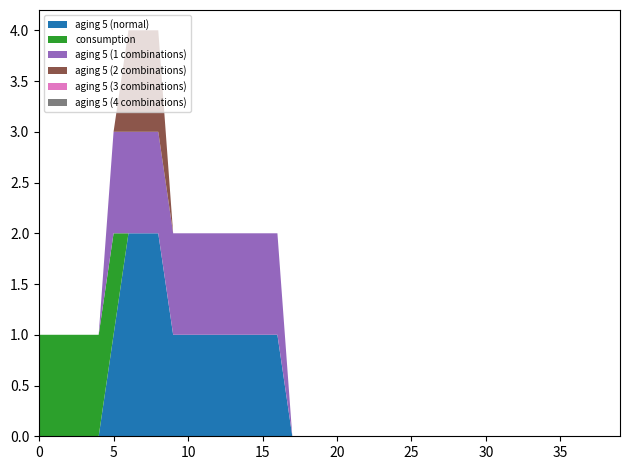

Reading left to right, what are all the values shown in this chart?

aging 5 (normal): 0=0	1=0	2=0	3=0	4=0	5=1	6=2	7=2	8=2	9=1	10=1	11=1	12=1	13=1	14=1	15=1	16=1	17=0	18=0	19=0	20=0	21=0	22=0	23=0	24=0	25=0	26=0	27=0	28=0	29=0	30=0	31=0	32=0	33=0	34=0	35=0	36=0	37=0	38=0	39=0
consumption: 0=1	1=1	2=1	3=1	4=1	5=1	6=0	7=0	8=0	9=0	10=0	11=0	12=0	13=0	14=0	15=0	16=0	17=0	18=0	19=0	20=0	21=0	22=0	23=0	24=0	25=0	26=0	27=0	28=0	29=0	30=0	31=0	32=0	33=0	34=0	35=0	36=0	37=0	38=0	39=0
aging 5 (1 combinations): 0=0	1=0	2=0	3=0	4=0	5=1	6=1	7=1	8=1	9=1	10=1	11=1	12=1	13=1	14=1	15=1	16=1	17=0	18=0	19=0	20=0	21=0	22=0	23=0	24=0	25=0	26=0	27=0	28=0	29=0	30=0	31=0	32=0	33=0	34=0	35=0	36=0	37=0	38=0	39=0
aging 5 (2 combinations): 0=0	1=0	2=0	3=0	4=0	5=0	6=1	7=1	8=1	9=0	10=0	11=0	12=0	13=0	14=0	15=0	16=0	17=0	18=0	19=0	20=0	21=0	22=0	23=0	24=0	25=0	26=0	27=0	28=0	29=0	30=0	31=0	32=0	33=0	34=0	35=0	36=0	37=0	38=0	39=0
aging 5 (3 combinations): 0=0	1=0	2=0	3=0	4=0	5=0	6=0	7=0	8=0	9=0	10=0	11=0	12=0	13=0	14=0	15=0	16=0	17=0	18=0	19=0	20=0	21=0	22=0	23=0	24=0	25=0	26=0	27=0	28=0	29=0	30=0	31=0	32=0	33=0	34=0	35=0	36=0	37=0	38=0	39=0
aging 5 (4 combinations): 0=0	1=0	2=0	3=0	4=0	5=0	6=0	7=0	8=0	9=0	10=0	11=0	12=0	13=0	14=0	15=0	16=0	17=0	18=0	19=0	20=0	21=0	22=0	23=0	24=0	25=0	26=0	27=0	28=0	29=0	30=0	31=0	32=0	33=0	34=0	35=0	36=0	37=0	38=0	39=0